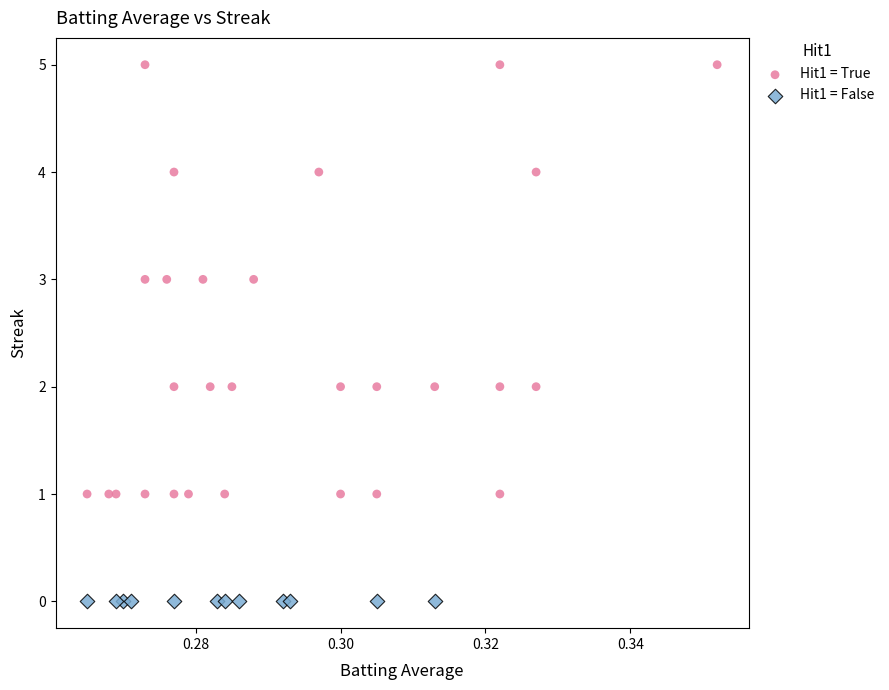

Which series contains the lowest Y value?

Hit1 = False